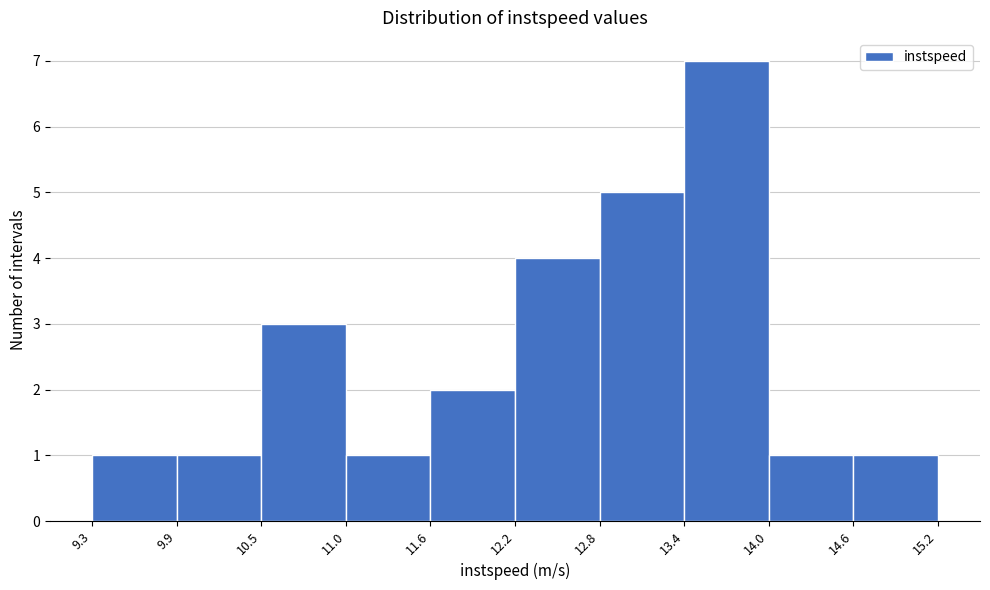

Reading left to right, list every bar in this chart as the range it spans on the x-axis followed by its height. The values are not printed on the chart, so give them approximately, as read against the axis.

9.3 to 9.9: 1
9.9 to 10.5: 1
10.5 to 11.0: 3
11.0 to 11.6: 1
11.6 to 12.2: 2
12.2 to 12.8: 4
12.8 to 13.4: 5
13.4 to 14.0: 7
14.0 to 14.6: 1
14.6 to 15.2: 1